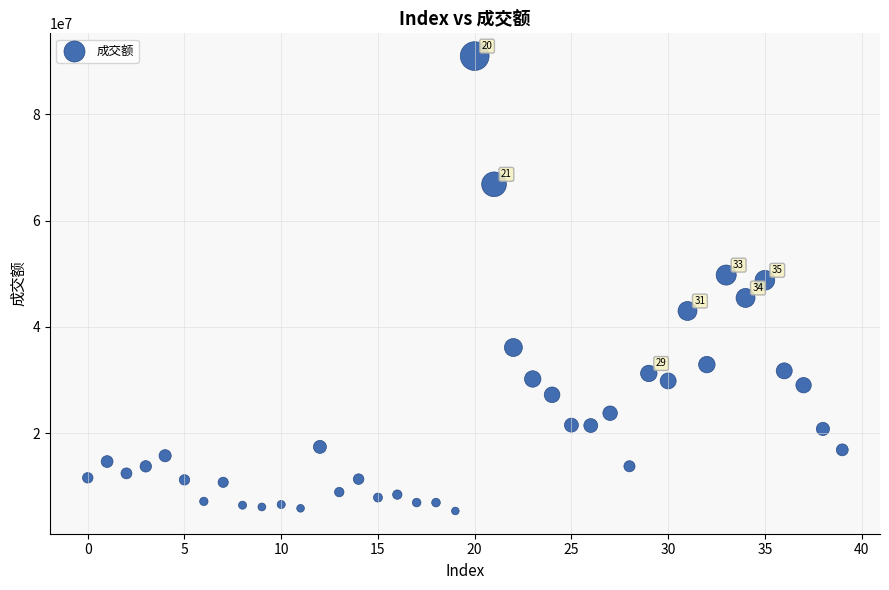

What is the range of Y values (max minus min)?

85612149